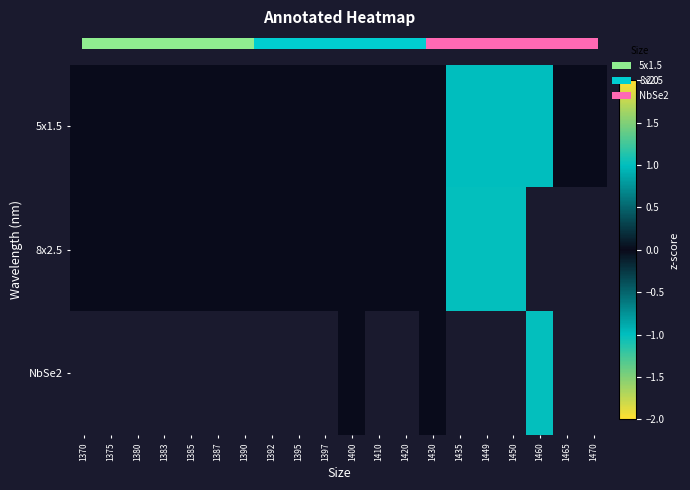

The value of 8x2.5 at 1380 is 0.5. True or false?

False